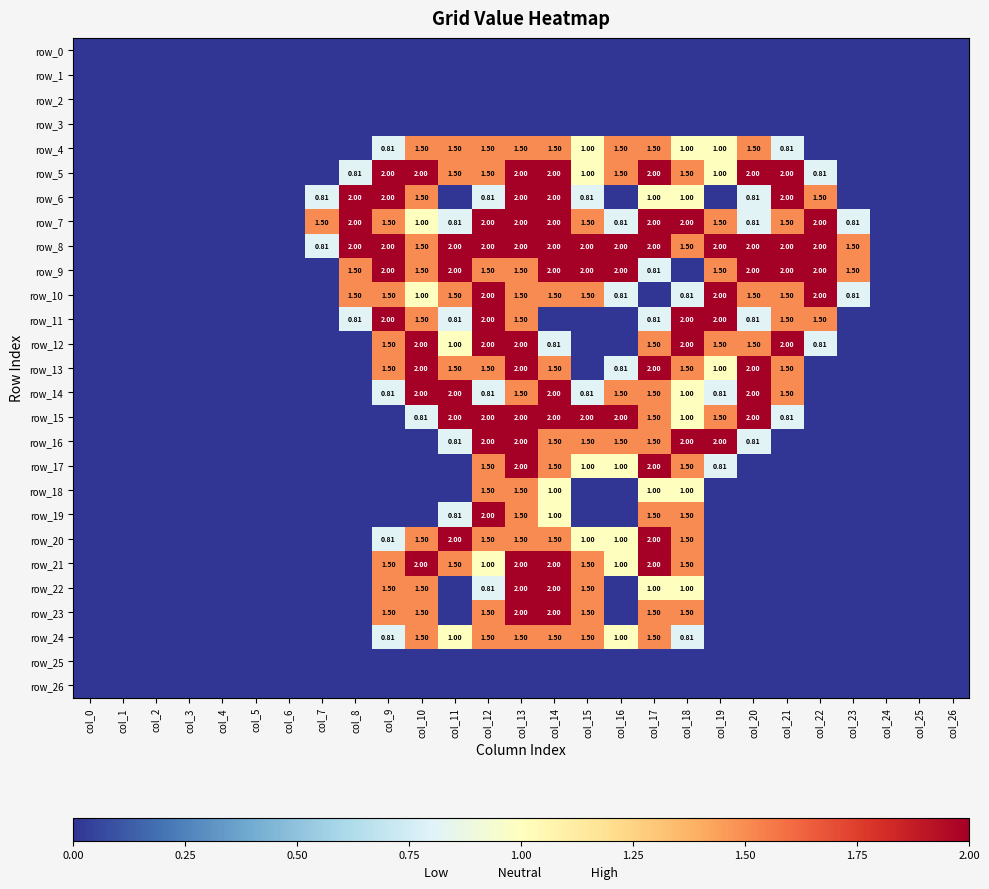

What is the sum of all row_20 values?

14.3